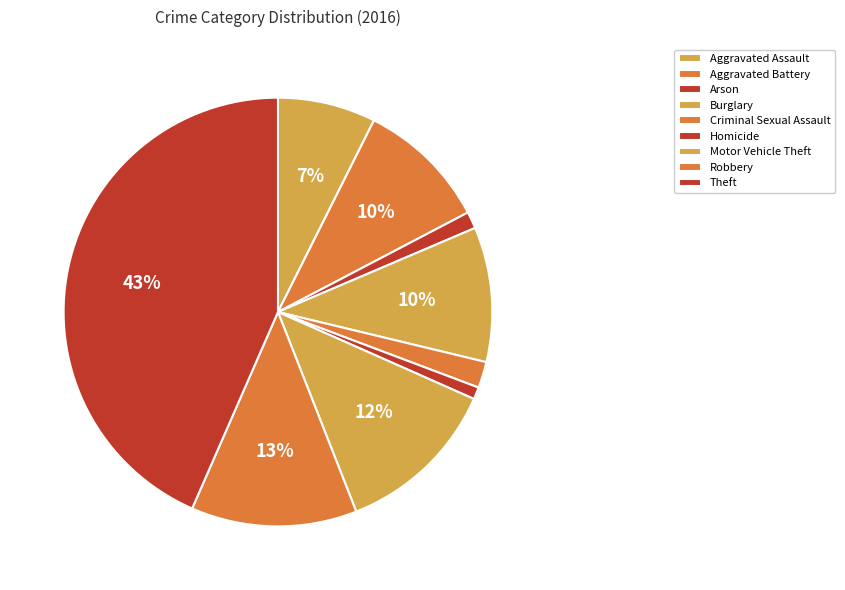

How many segments does this pie chart have?

9